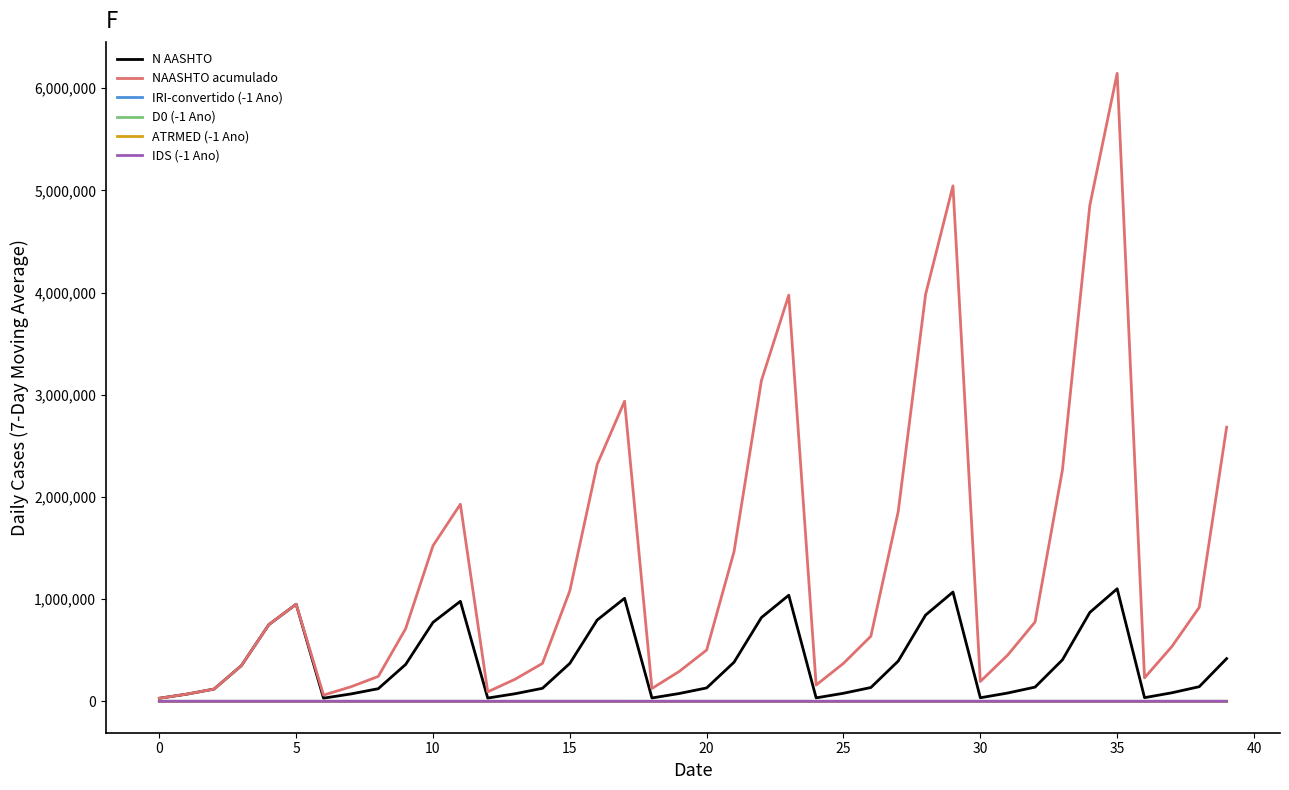

Which series has the largest total across all categories?

NAASHTO acumulado